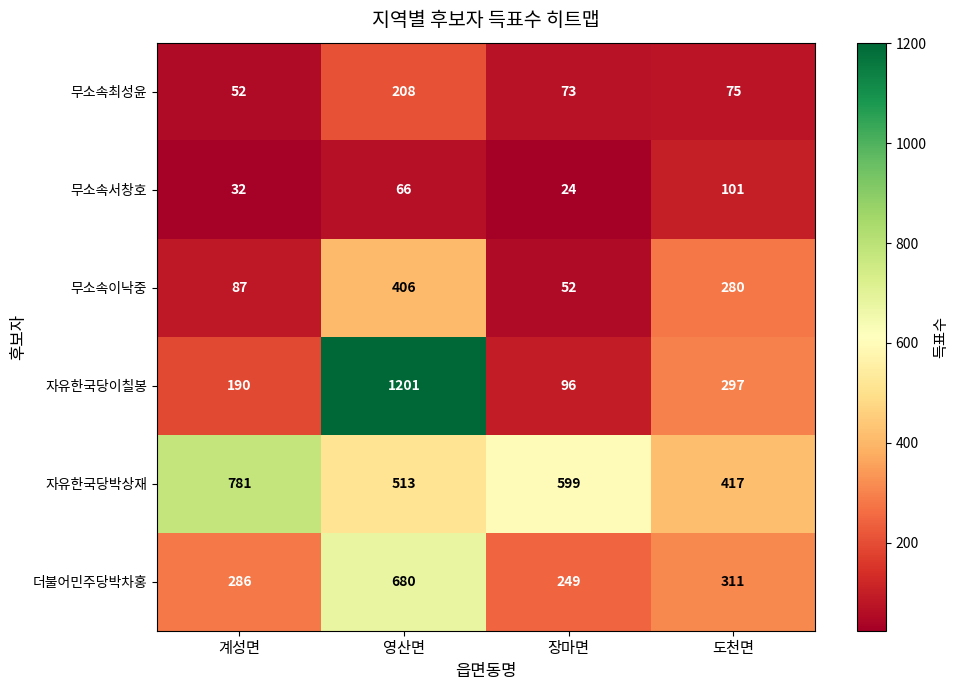

Where is 무소속서창호 nearest to the value 62?

영산면